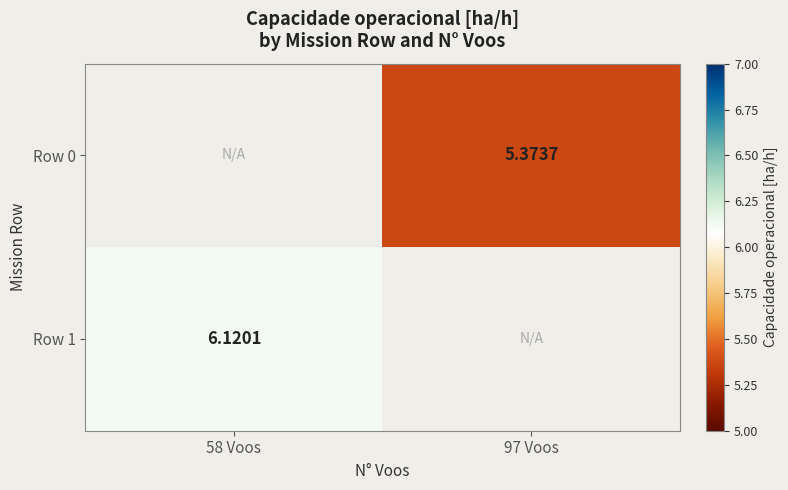

The value of Row 1 at 58 Voos is 6.1. True or false?

True